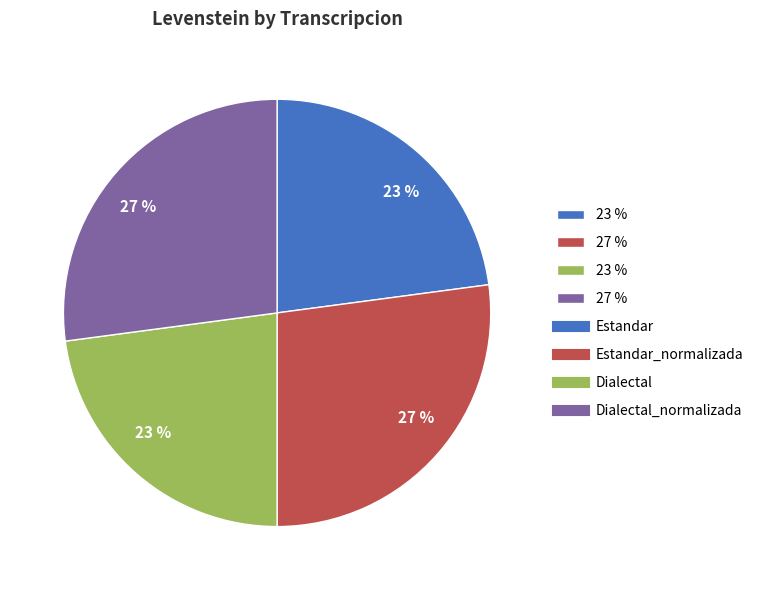

To the nearest percent, what is the difference between the largest and smallest slice percentages?

4%